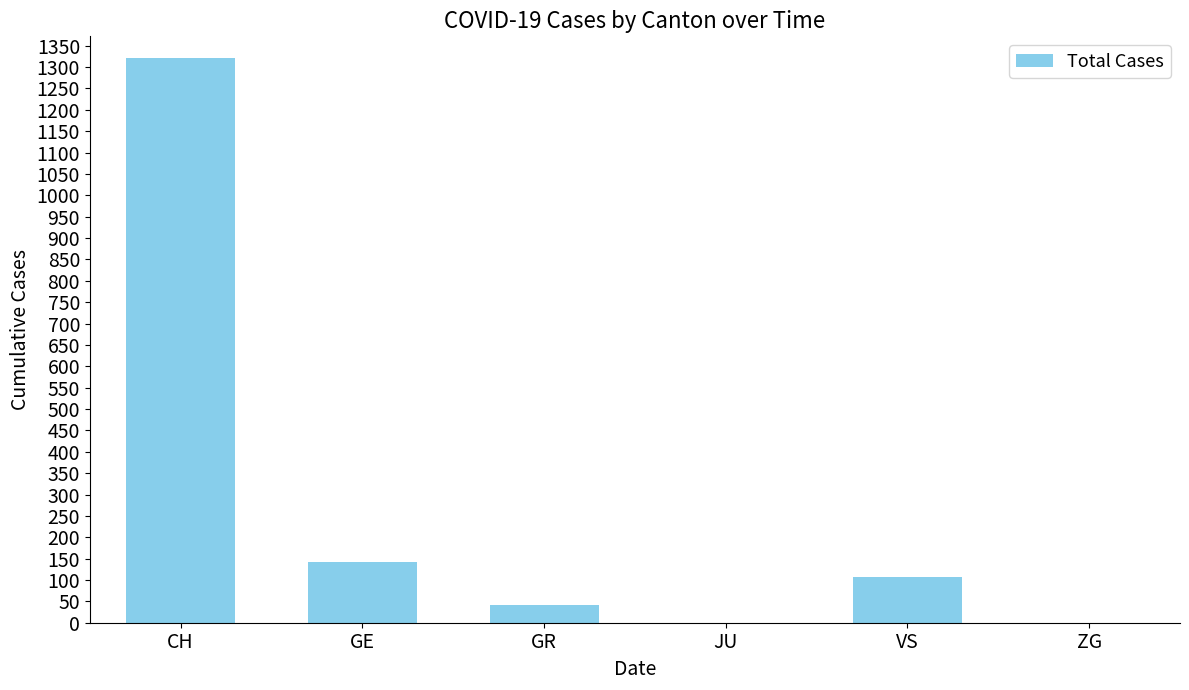

What is the maximum value shown in the chart?

1322